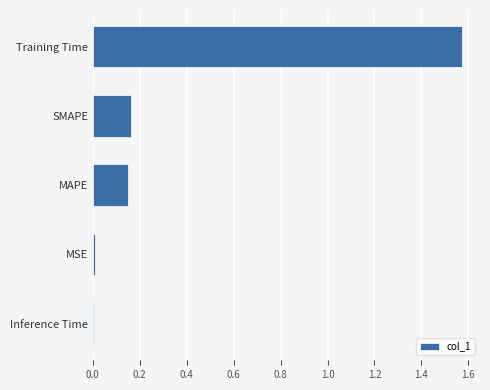

How many data points does each series have?

5